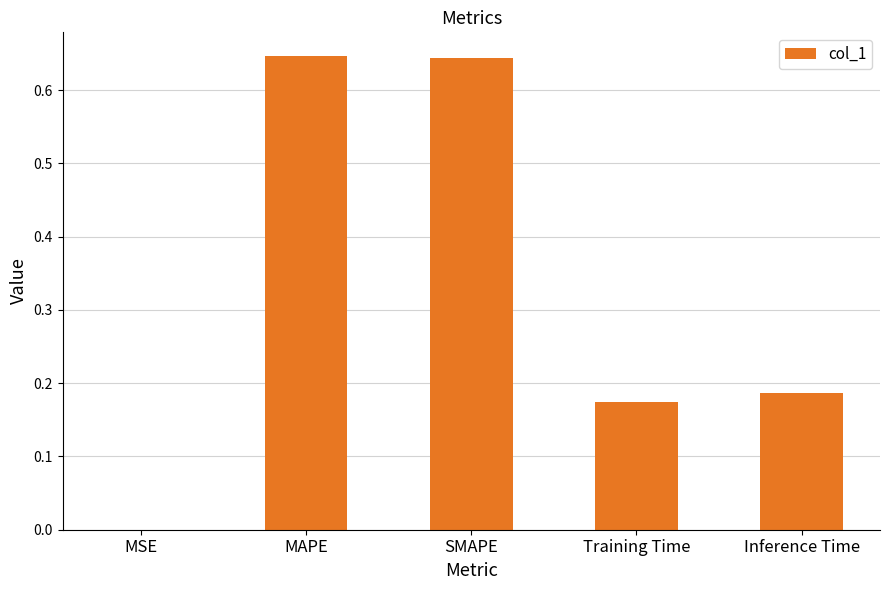

The value at MSE is 0.0. True or false?

True